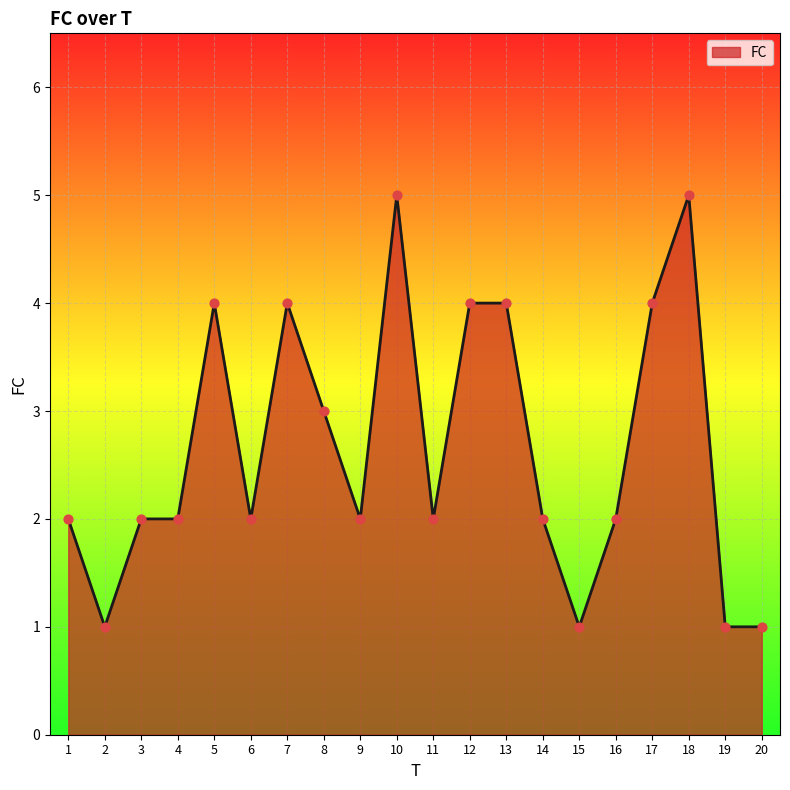

What is the change in value from 5 to 6?

-2